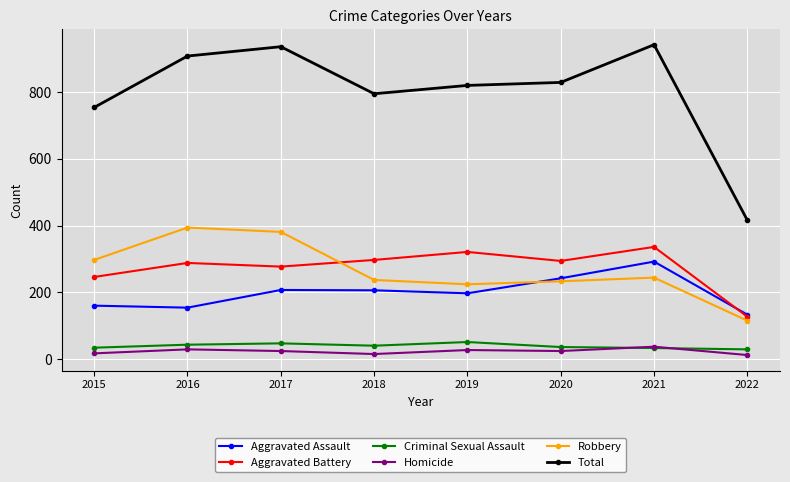

What is the maximum value shown in the chart?

942